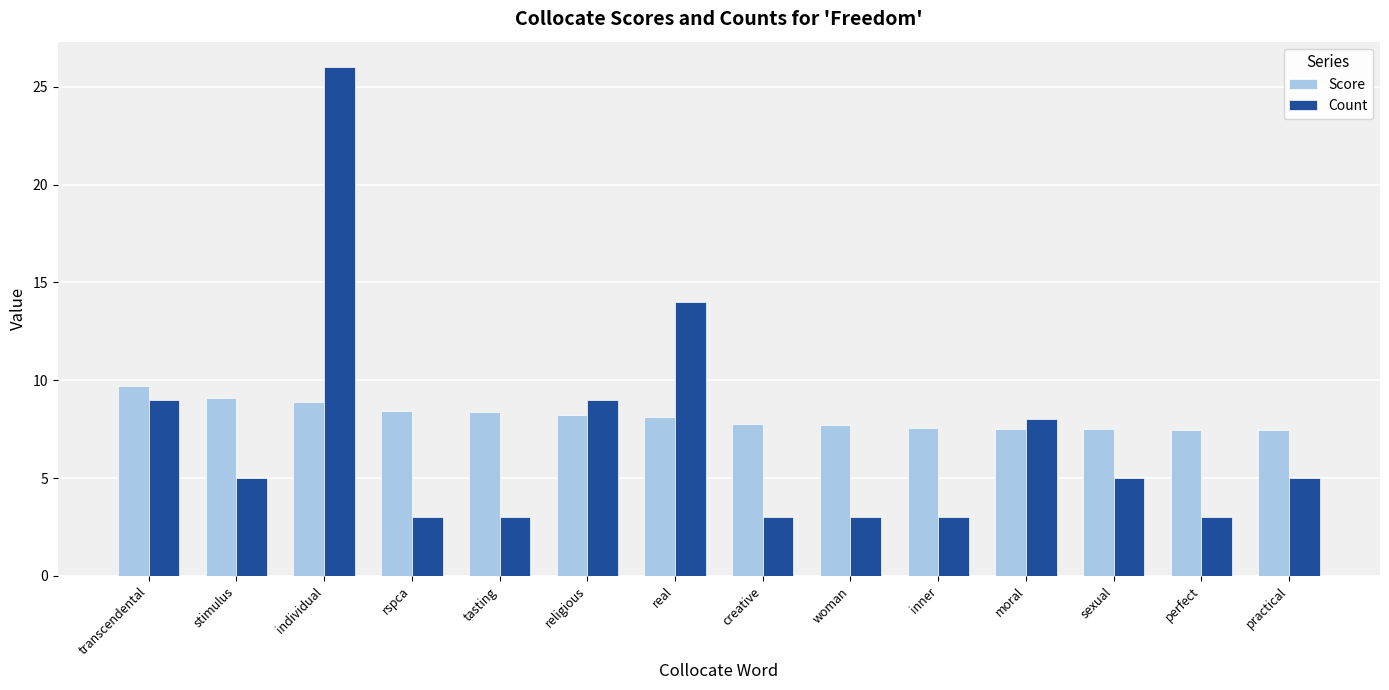

What is the total value across all series at moral?

15.5